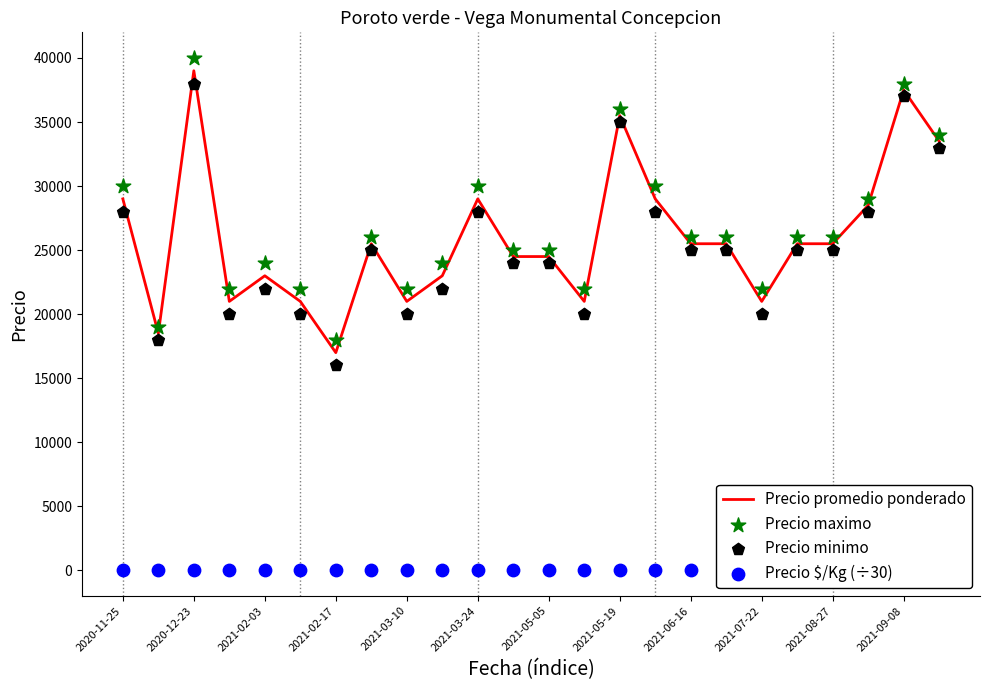

Which series has the widest spread of Y values?

Precio promedio ponderado